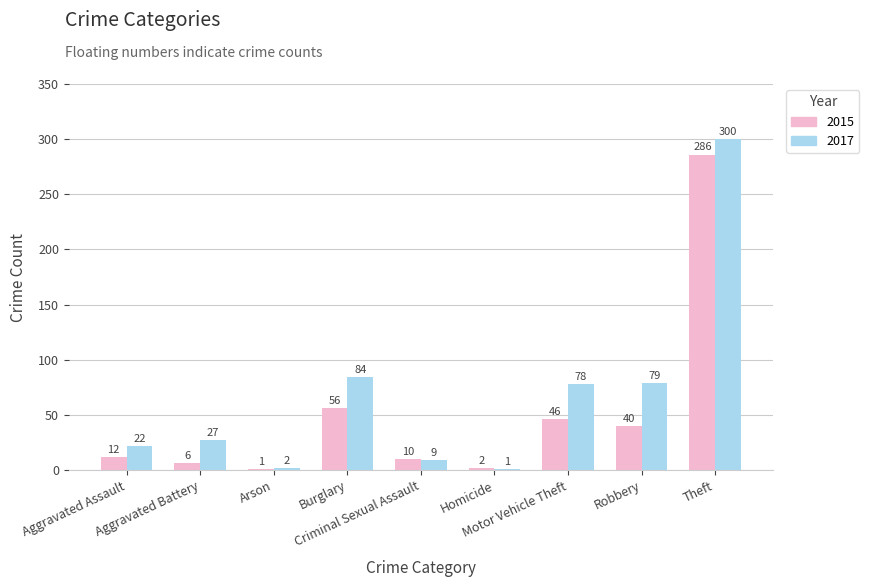

Where is 2017 nearest to the value 150?

Burglary